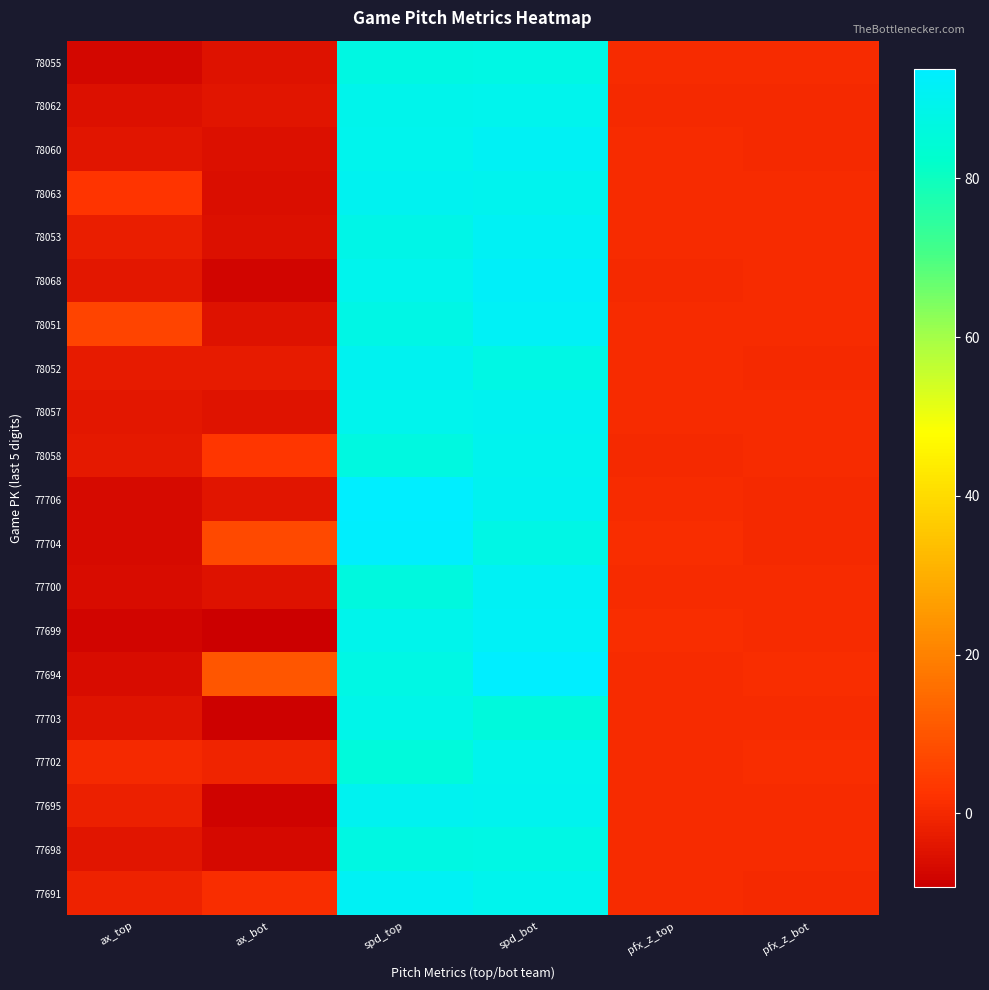

Reading left to right, list all the values displayed in this chart.

78055: ax_top=-7.3	ax_bot=-4.8	spd_top=87.2	spd_bot=87.4	pfx_z_top=0.4	pfx_z_bot=0.5
78062: ax_top=-5.3	ax_bot=-4.2	spd_top=89.0	spd_bot=89.7	pfx_z_top=0.4	pfx_z_bot=0.4
78060: ax_top=-4.2	ax_bot=-5.4	spd_top=89.5	spd_bot=91.3	pfx_z_top=0.5	pfx_z_bot=0.3
78063: ax_top=2.5	ax_bot=-5.8	spd_top=90.3	spd_bot=89.9	pfx_z_top=0.7	pfx_z_bot=0.7
78053: ax_top=-2.1	ax_bot=-5.2	spd_top=88.2	spd_bot=91.2	pfx_z_top=0.5	pfx_z_bot=0.8
78068: ax_top=-4.0	ax_bot=-7.9	spd_top=89.6	spd_bot=92.2	pfx_z_top=0.4	pfx_z_bot=0.6
78051: ax_top=6.1	ax_bot=-5.0	spd_top=88.0	spd_bot=91.5	pfx_z_top=0.6	pfx_z_bot=0.5
78052: ax_top=-3.1	ax_bot=-3.0	spd_top=90.1	spd_bot=87.4	pfx_z_top=0.5	pfx_z_bot=0.2
78057: ax_top=-3.9	ax_bot=-4.7	spd_top=89.4	spd_bot=90.4	pfx_z_top=0.7	pfx_z_bot=0.5
78058: ax_top=-3.3	ax_bot=3.2	spd_top=86.5	spd_bot=89.9	pfx_z_top=0.4	pfx_z_bot=0.5
77706: ax_top=-6.5	ax_bot=-4.3	spd_top=93.6	spd_bot=90.2	pfx_z_top=0.8	pfx_z_bot=0.4
77704: ax_top=-6.6	ax_bot=7.4	spd_top=93.1	spd_bot=87.9	pfx_z_top=0.9	pfx_z_bot=0.3
77700: ax_top=-6.2	ax_bot=-4.8	spd_top=86.2	spd_bot=91.0	pfx_z_top=0.5	pfx_z_bot=0.6
77699: ax_top=-8.0	ax_bot=-9.2	spd_top=89.1	spd_bot=91.5	pfx_z_top=0.8	pfx_z_bot=0.7
77694: ax_top=-6.3	ax_bot=10.5	spd_top=87.6	spd_bot=93.7	pfx_z_top=0.7	pfx_z_bot=1.0
77703: ax_top=-4.6	ax_bot=-8.7	spd_top=88.7	spd_bot=85.7	pfx_z_top=0.7	pfx_z_bot=0.7
77702: ax_top=0.4	ax_bot=-1.2	spd_top=85.6	spd_bot=89.4	pfx_z_top=0.7	pfx_z_bot=0.9
77695: ax_top=-1.8	ax_bot=-8.1	spd_top=90.2	spd_bot=89.8	pfx_z_top=0.6	pfx_z_bot=0.7
77698: ax_top=-4.1	ax_bot=-7.0	spd_top=87.2	spd_bot=87.6	pfx_z_top=0.8	pfx_z_bot=0.7
77691: ax_top=-1.5	ax_bot=1.2	spd_top=91.2	spd_bot=89.4	pfx_z_top=0.7	pfx_z_bot=0.3